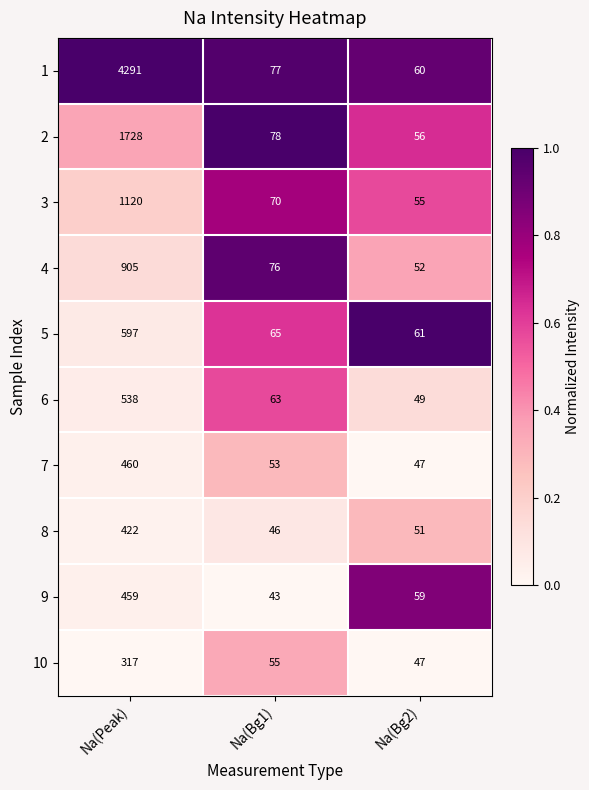

What is the maximum value for 1?

4291